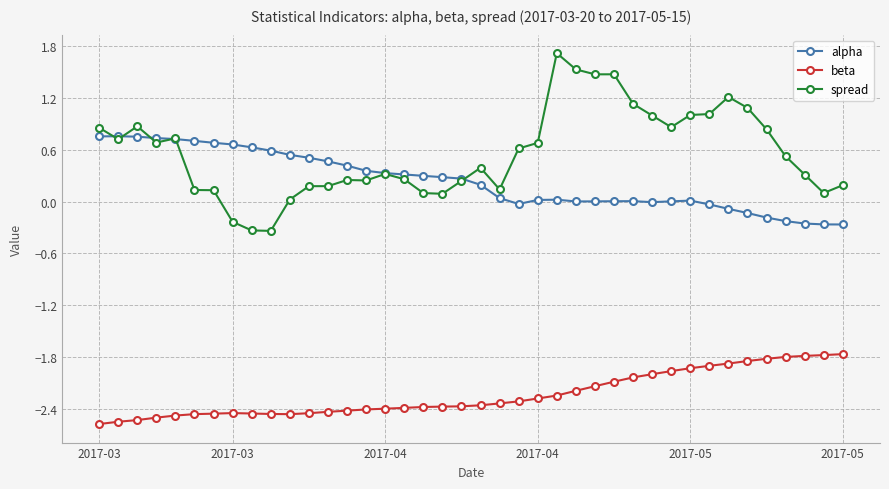

True or false: beta and spread cross at least once.

False